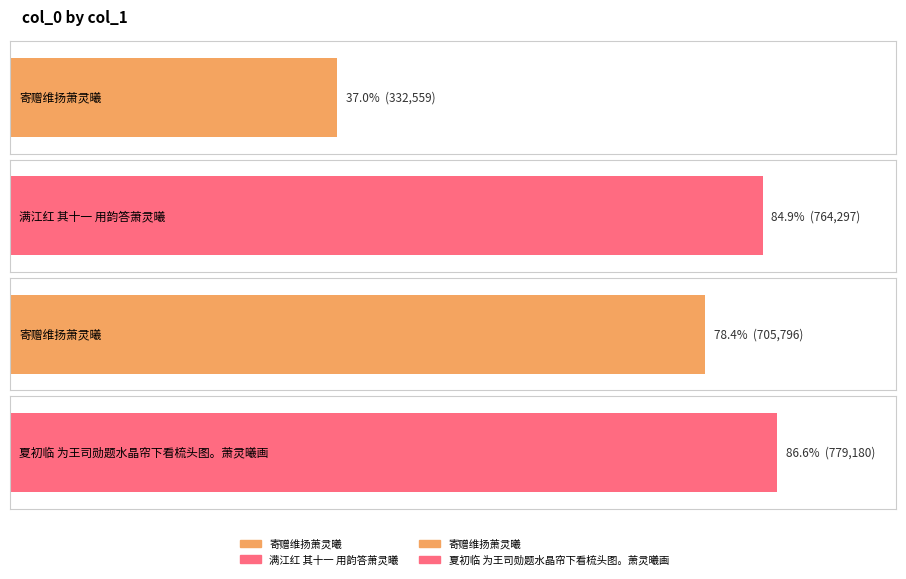

Where is the data nearest to the value 555869?

寄赠维扬萧灵曦